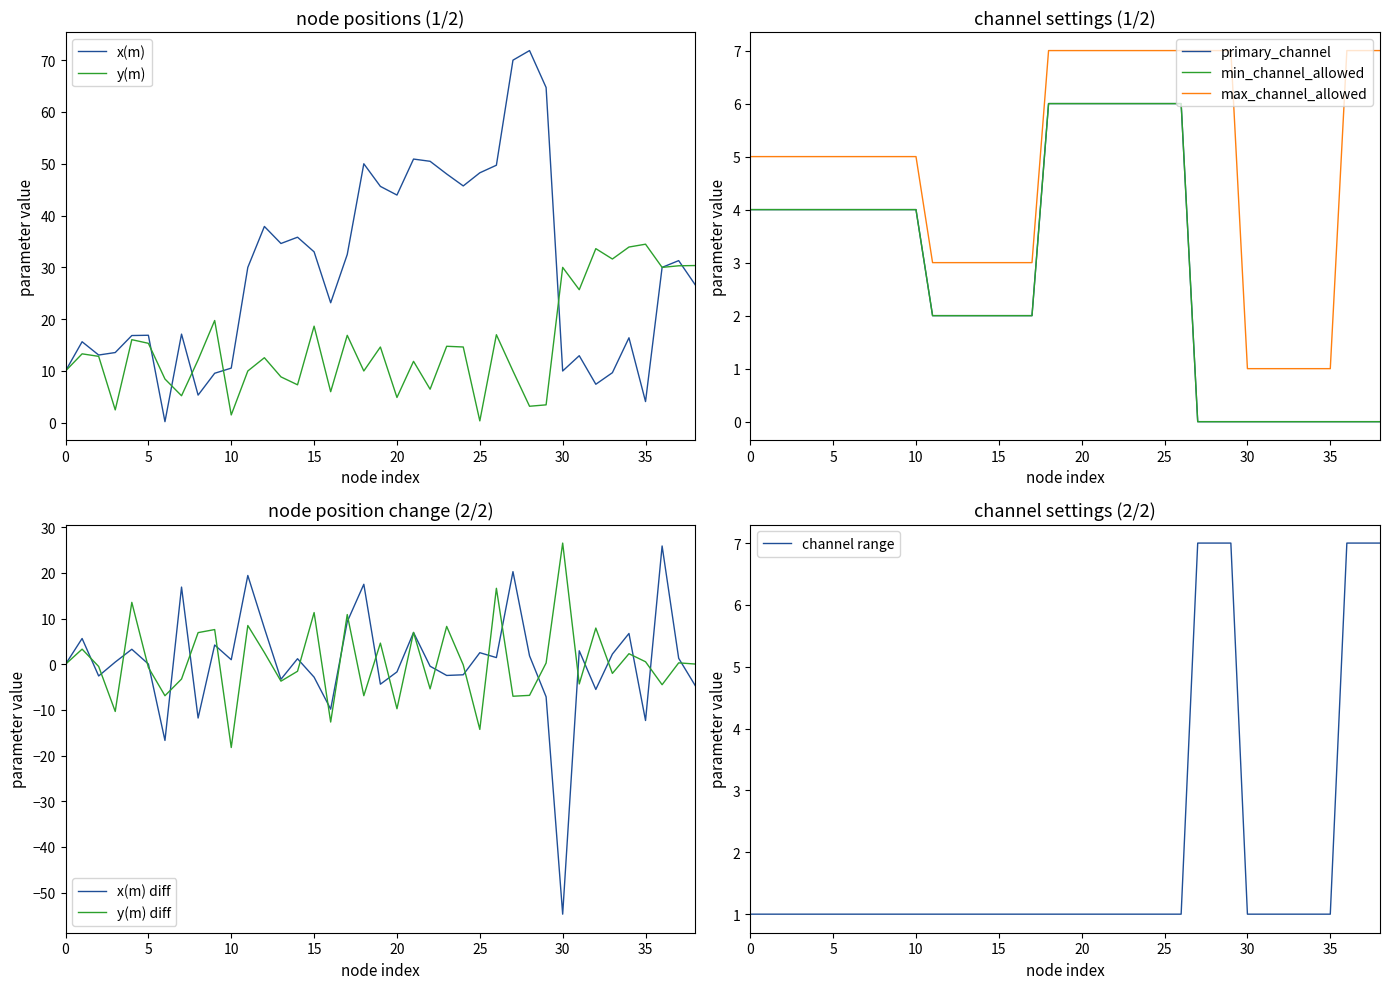

Is it true that primary_channel equals 2.0 at STA_B1?

True